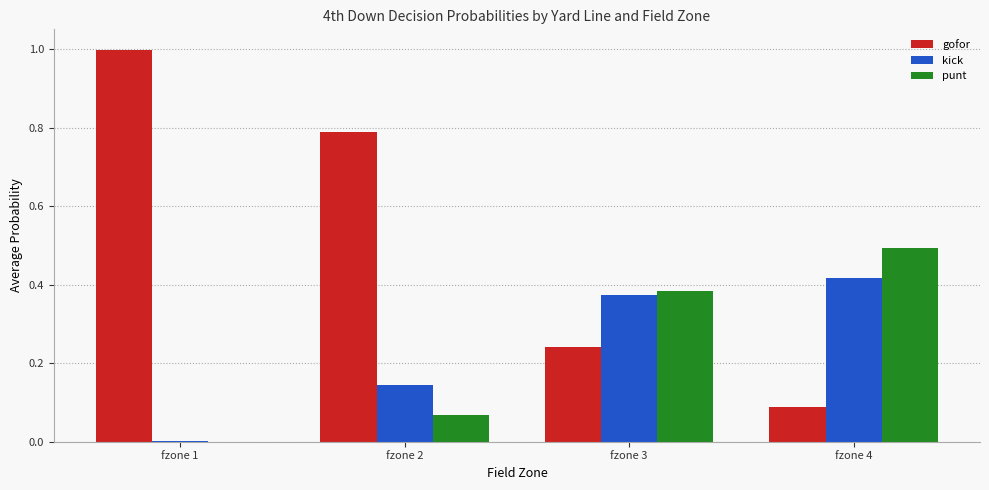

At which label is punt closest to 0?

fzone 1